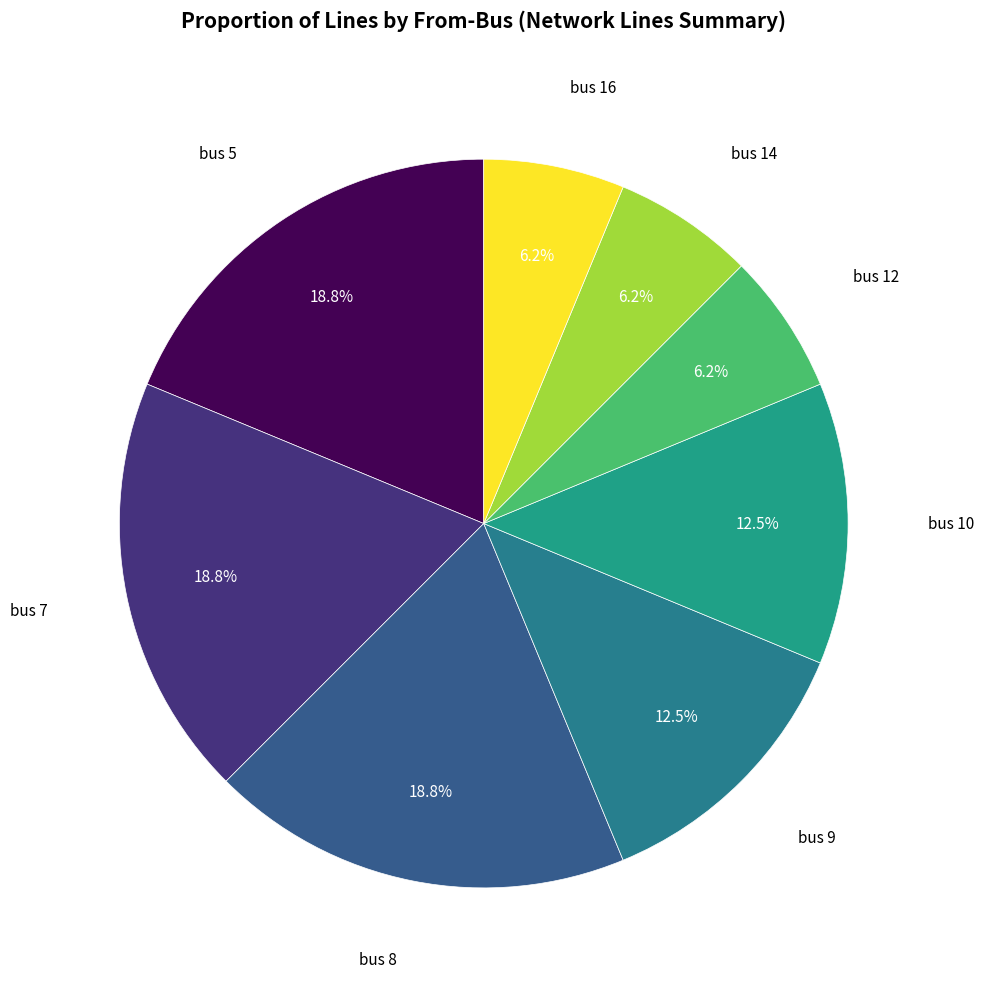

To the nearest percent, what portion does bus 7 represent?

19%